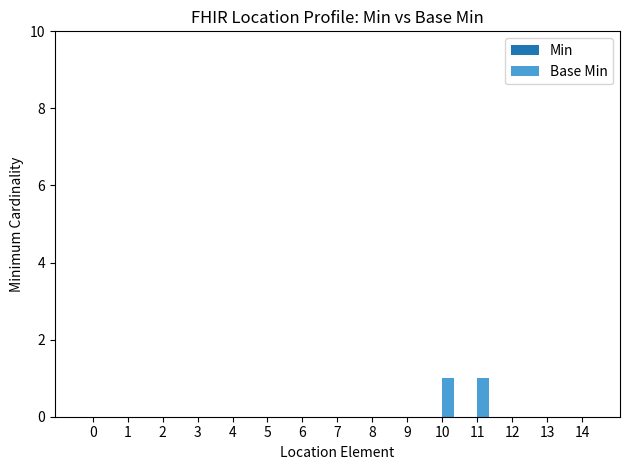

Is it true that the value at 4 is 0?

True